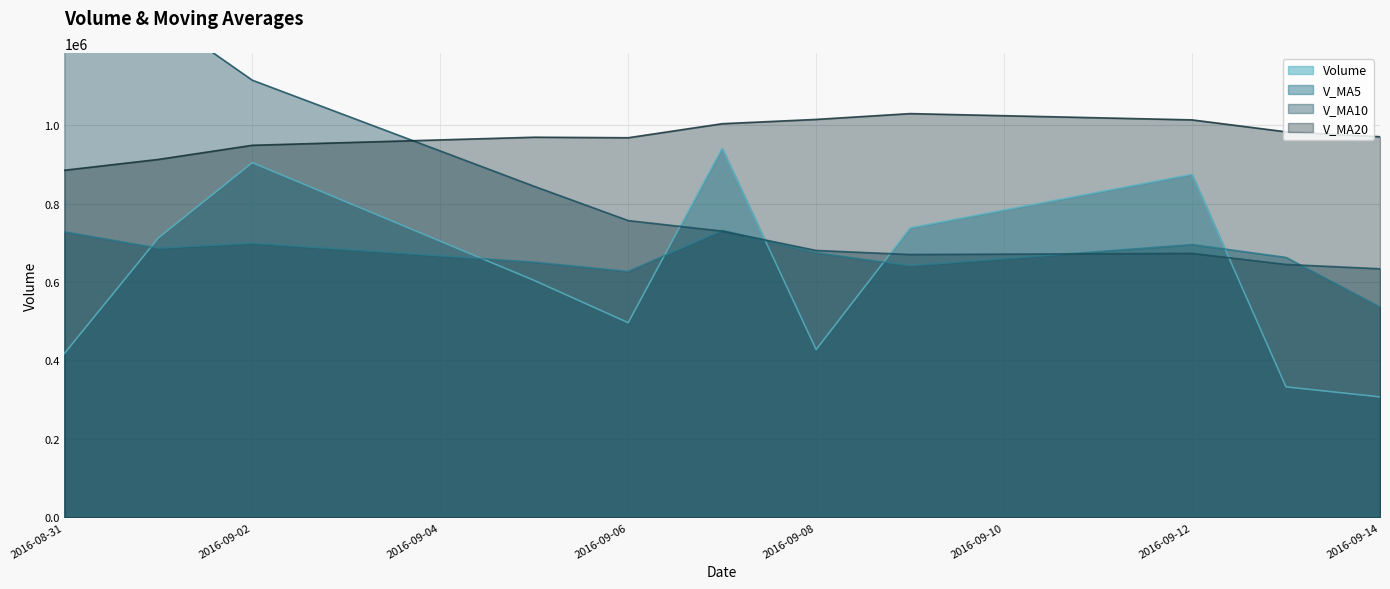

Reading left to right, what are all the values shown in this chart?

volume: 417537.0	712501.8	904579.7	604126.9	496299.7	941241.0	427782.2	738120.0	874701.6	332678.8	307051.6
v_ma5: 728264.1	686487.2	699000.8	650787.6	627009.0	731749.8	674805.9	641514.0	695628.9	662904.7	536066.9
v_ma10: 1307639.4	1282441.5	1114944.4	844239.5	756877.9	730007.0	680646.5	670257.4	673208.3	644956.9	633908.3
v_ma20: 885201.3	912826.8	948905.1	969490.2	968156.0	1003927.8	1014899.1	1029697.9	1013691.1	983243.2	970773.8